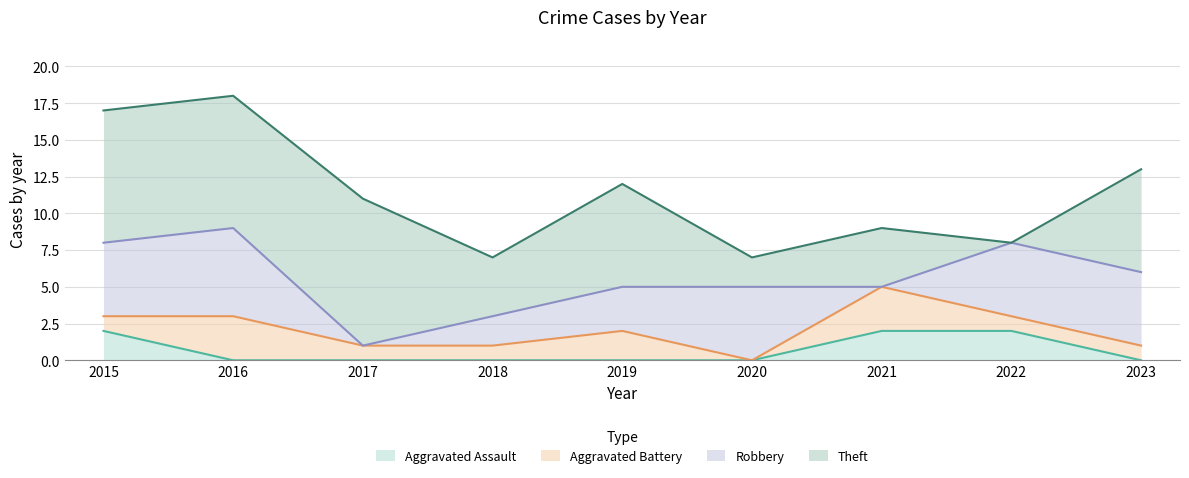

How many data points in Aggravated Battery are less than 1?

1